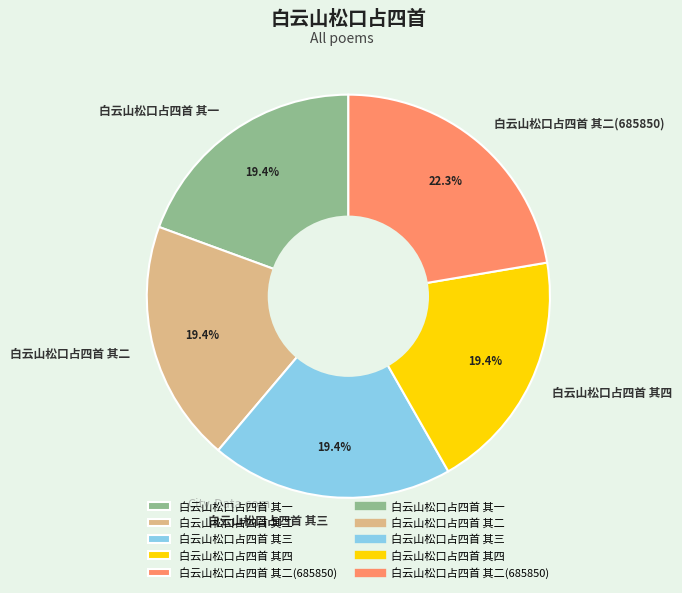

To the nearest percent, what percentage of the pie is 白云山松口占四首 其二?

19%